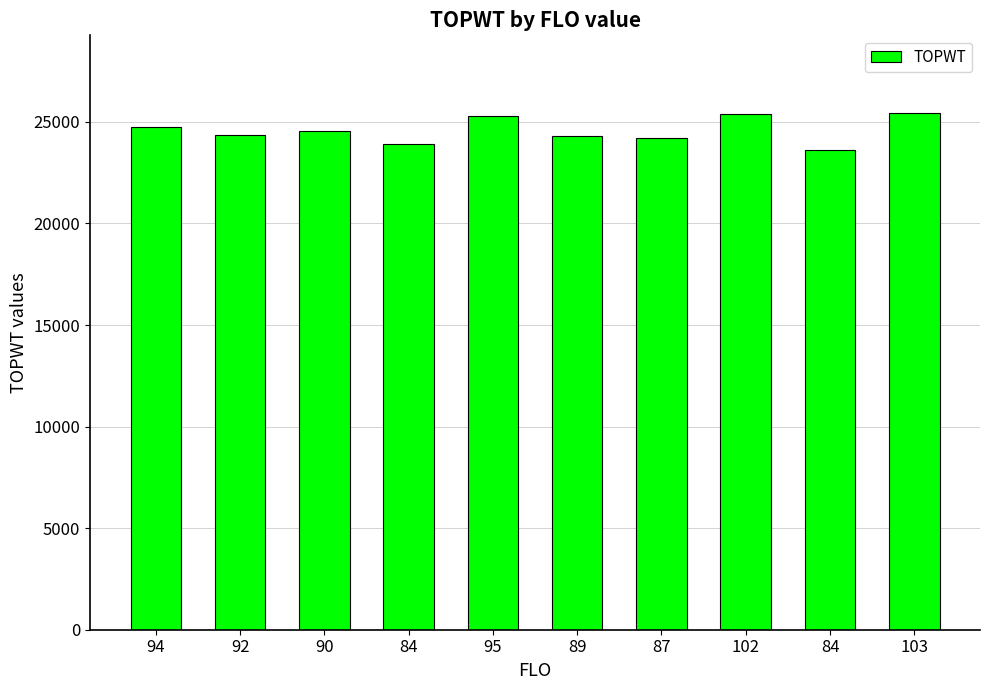

How many series are shown in this chart?

1